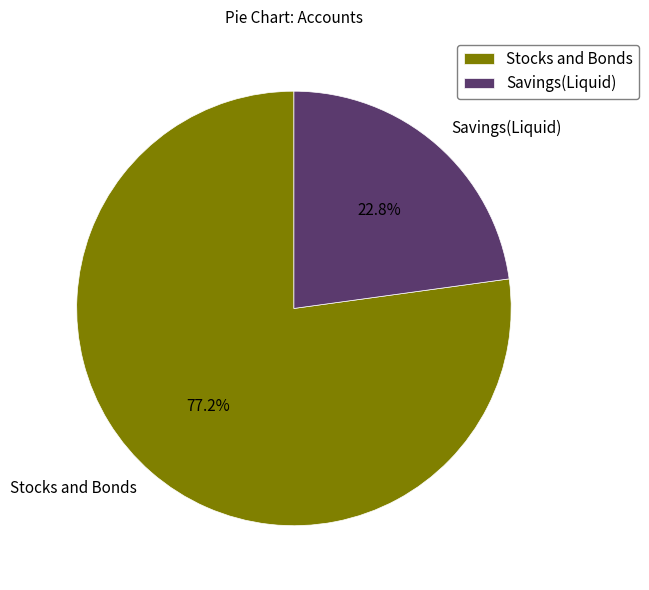

Which slice represents more than half of the pie?

Stocks and Bonds